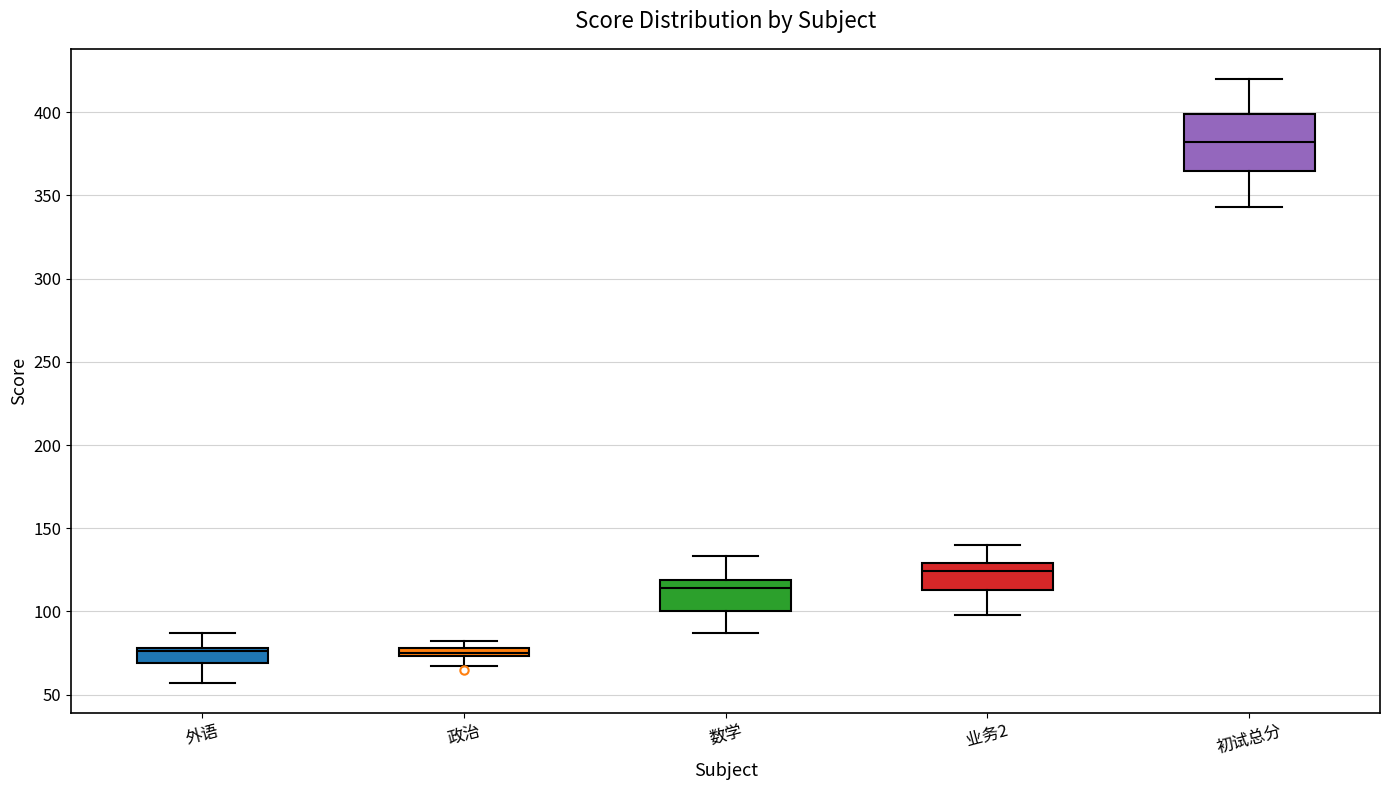

Where does the median line of the box for 数学 sit on the y-axis? The values are not printed on the chart, so give them approximately, as read against the axis.

115